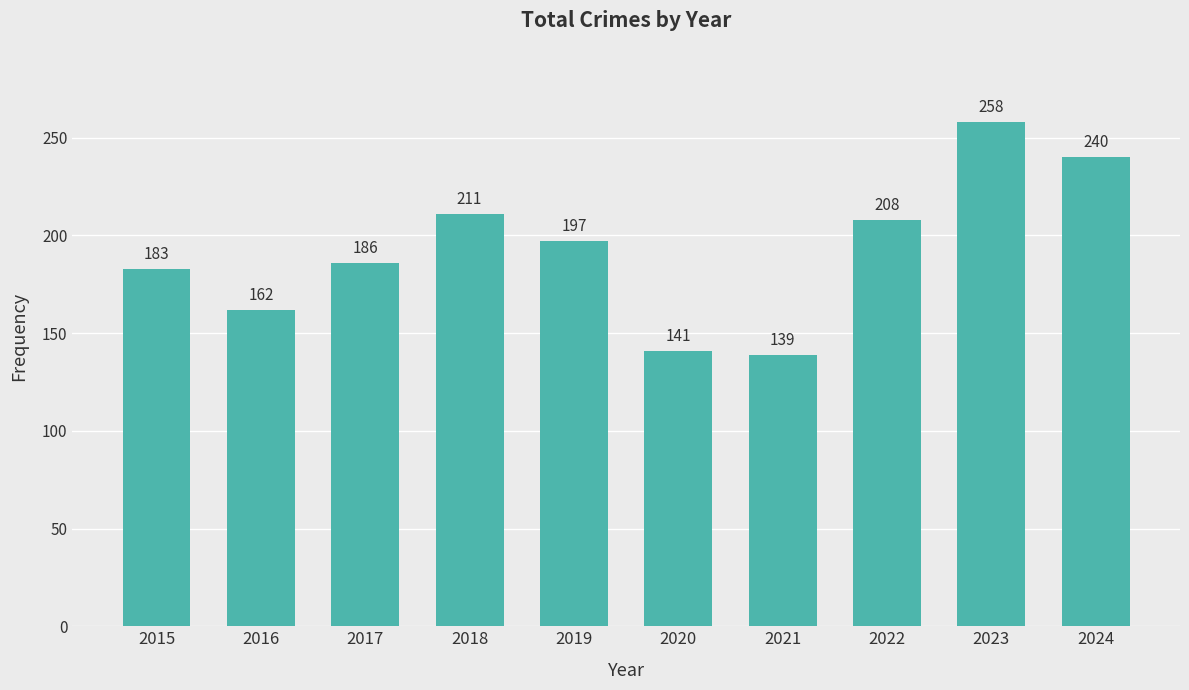

What is the value of the 3rd bar from the left?

186